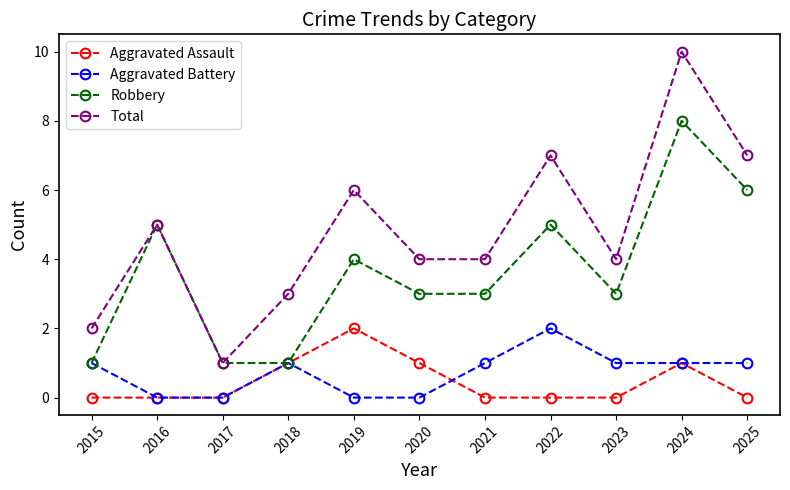

Reading left to right, what are all the values shown in this chart?

Aggravated Assault: 2015=0	2016=0	2017=0	2018=1	2019=2	2020=1	2021=0	2022=0	2023=0	2024=1	2025=0
Aggravated Battery: 2015=1	2016=0	2017=0	2018=1	2019=0	2020=0	2021=1	2022=2	2023=1	2024=1	2025=1
Robbery: 2015=1	2016=5	2017=1	2018=1	2019=4	2020=3	2021=3	2022=5	2023=3	2024=8	2025=6
Total: 2015=2	2016=5	2017=1	2018=3	2019=6	2020=4	2021=4	2022=7	2023=4	2024=10	2025=7